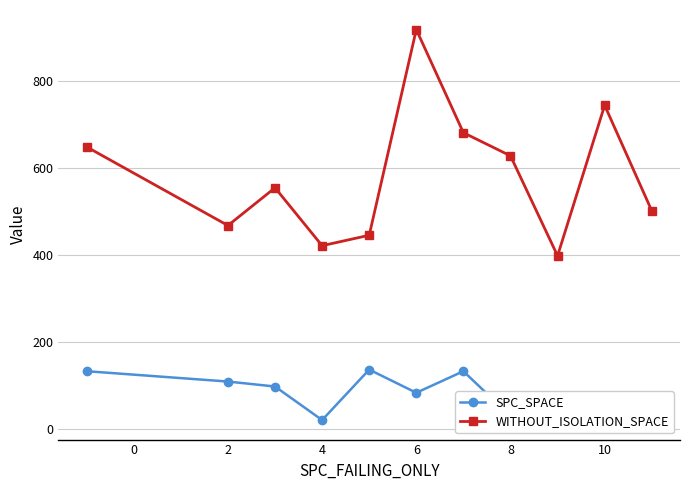

What is the minimum value shown in the chart?

21.3